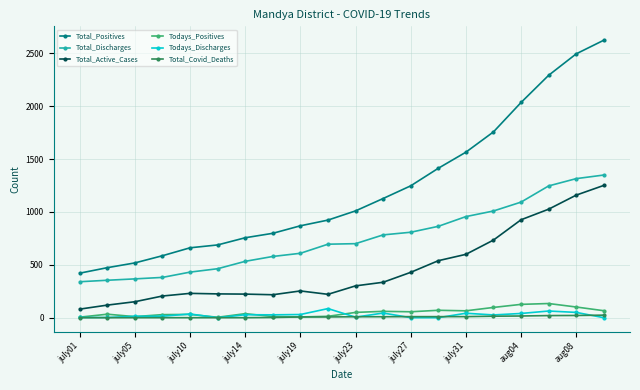

What is the average value of the Todays_Discharges series?

25